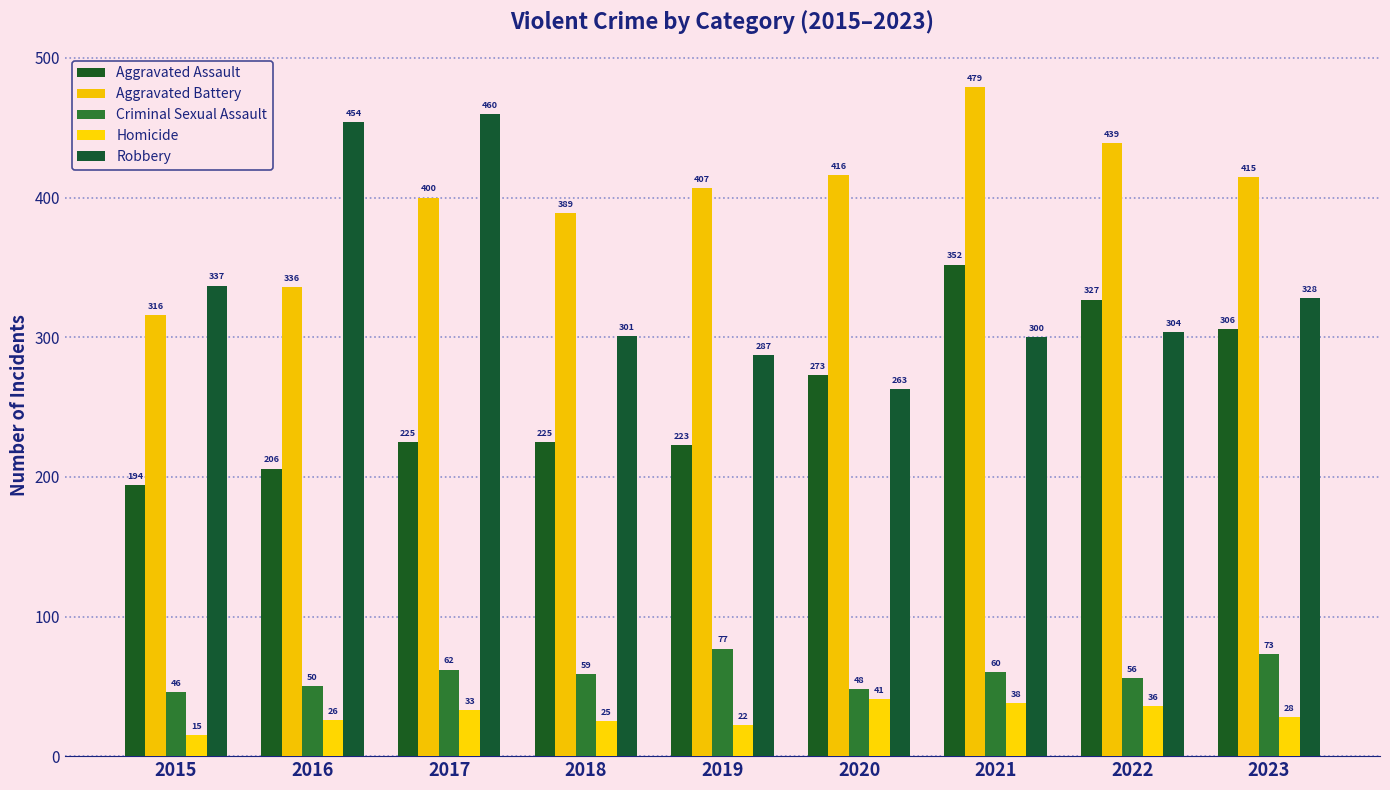

Reading left to right, extract all data points from this chart.

Aggravated Assault: 2015=194	2016=206	2017=225	2018=225	2019=223	2020=273	2021=352	2022=327	2023=306
Aggravated Battery: 2015=316	2016=336	2017=400	2018=389	2019=407	2020=416	2021=479	2022=439	2023=415
Criminal Sexual Assault: 2015=46	2016=50	2017=62	2018=59	2019=77	2020=48	2021=60	2022=56	2023=73
Homicide: 2015=15	2016=26	2017=33	2018=25	2019=22	2020=41	2021=38	2022=36	2023=28
Robbery: 2015=337	2016=454	2017=460	2018=301	2019=287	2020=263	2021=300	2022=304	2023=328